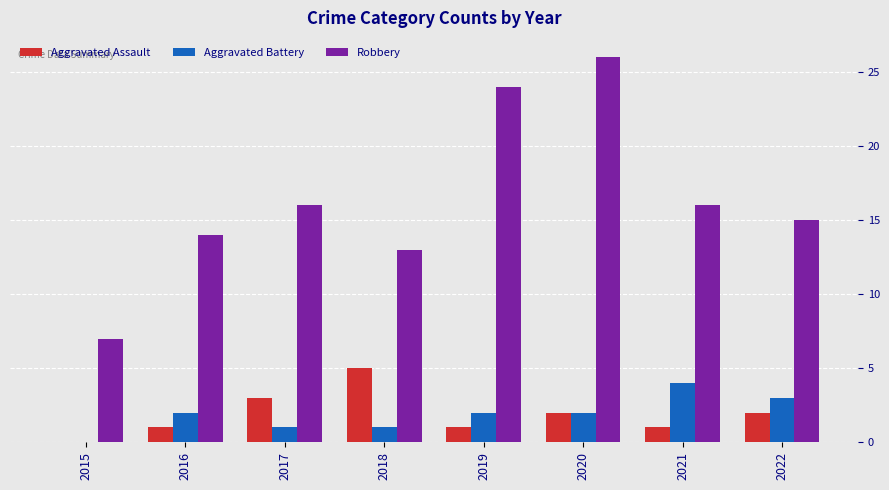

What is the maximum value shown in the chart?

26